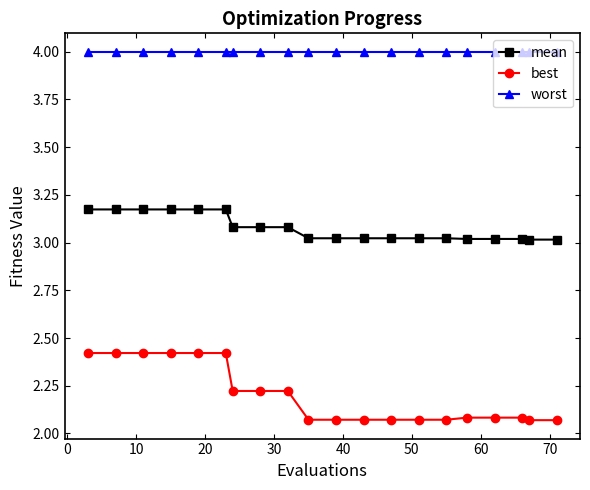

List the series in order of their peak value, lowest first.

best, mean, worst